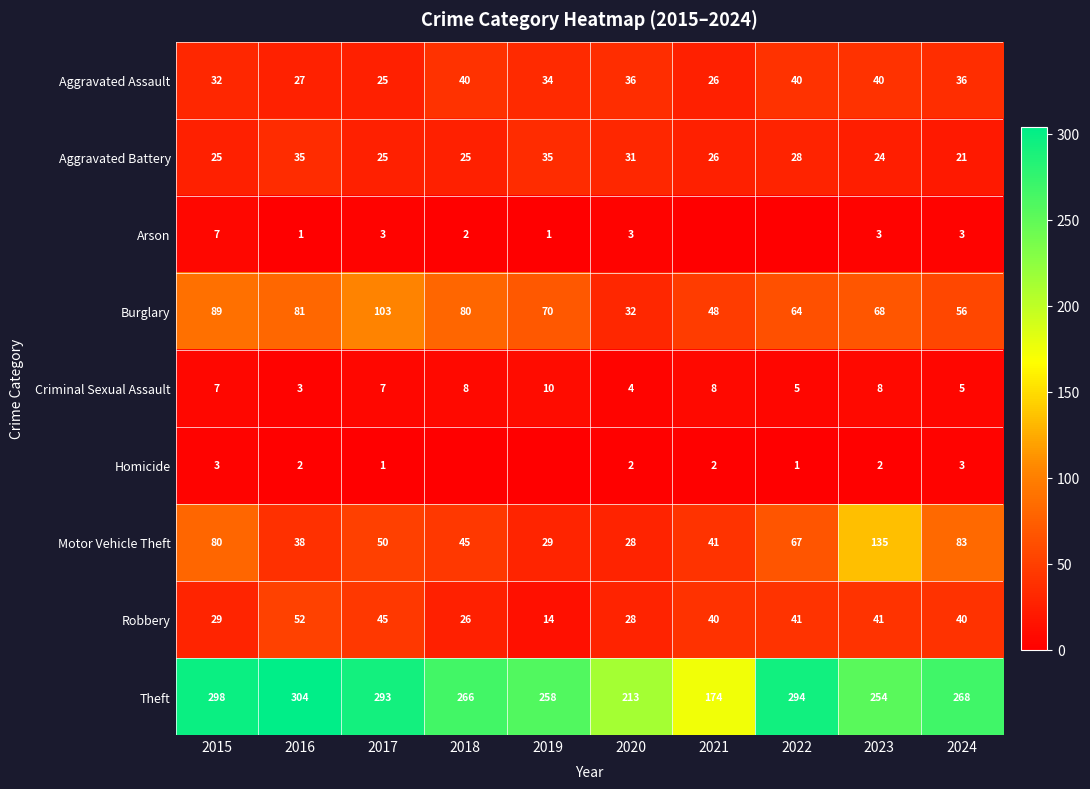

True or false: Criminal Sexual Assault has a value of 12 at 2018.

False